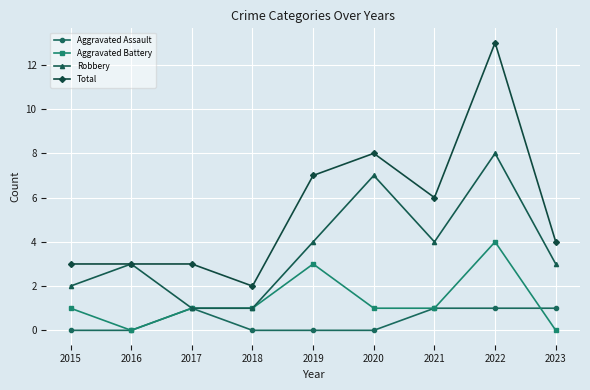

Read the Robbery value at 2020.

7